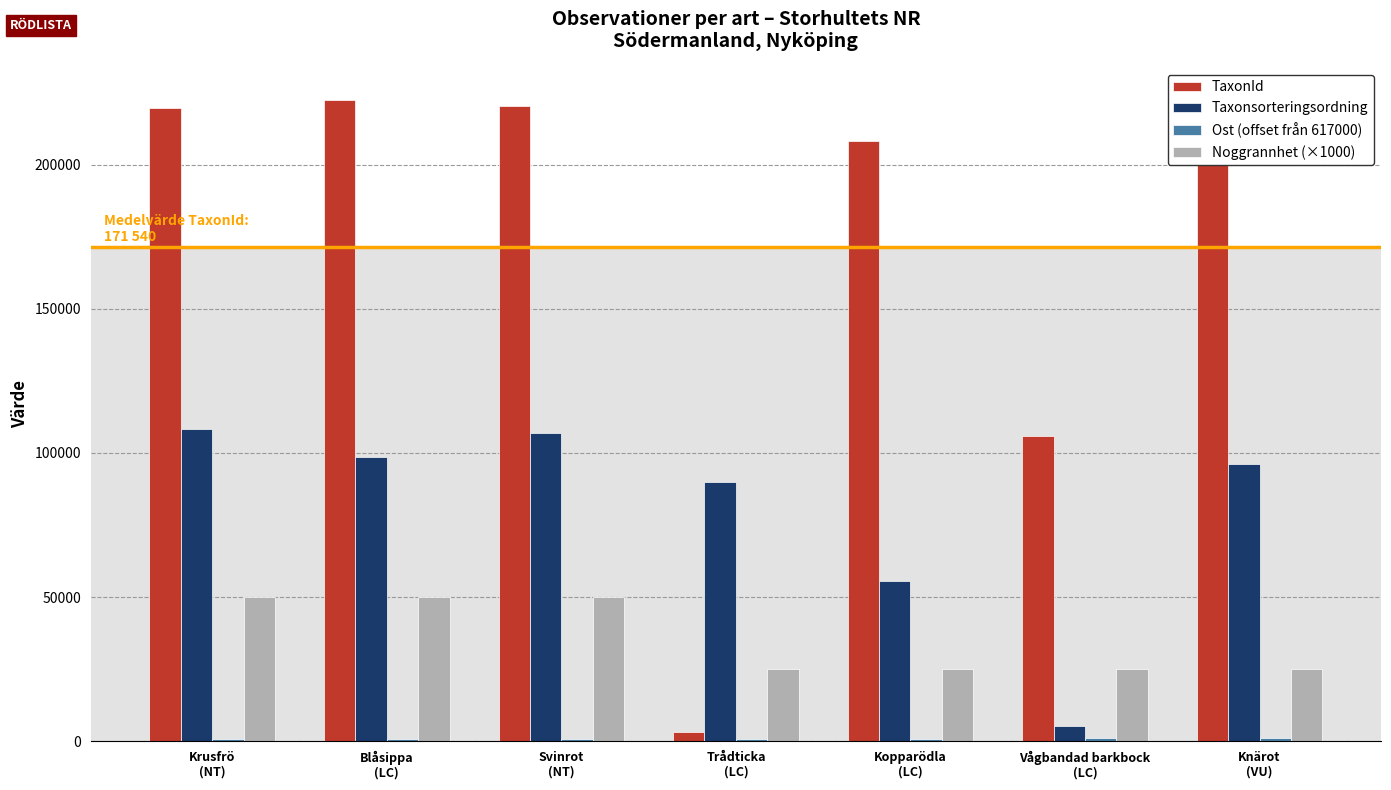

Which series has the largest range (max minus min)?

TaxonId